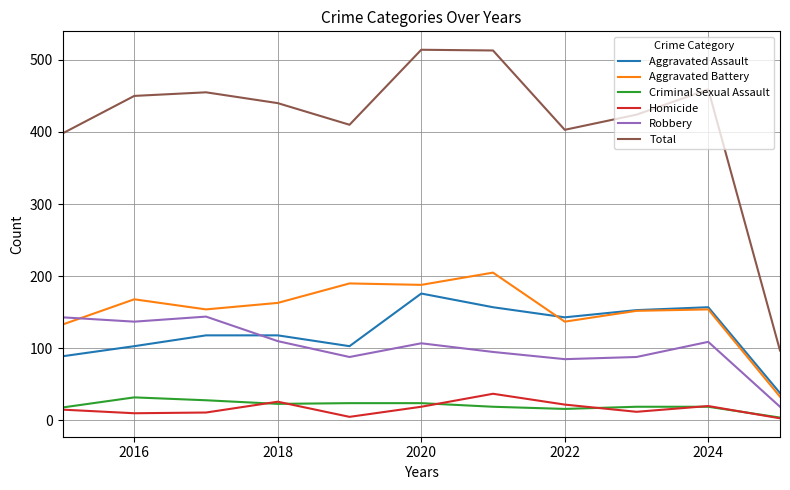

What are all the series names shown in the legend?

Aggravated Assault, Aggravated Battery, Criminal Sexual Assault, Homicide, Robbery, Total